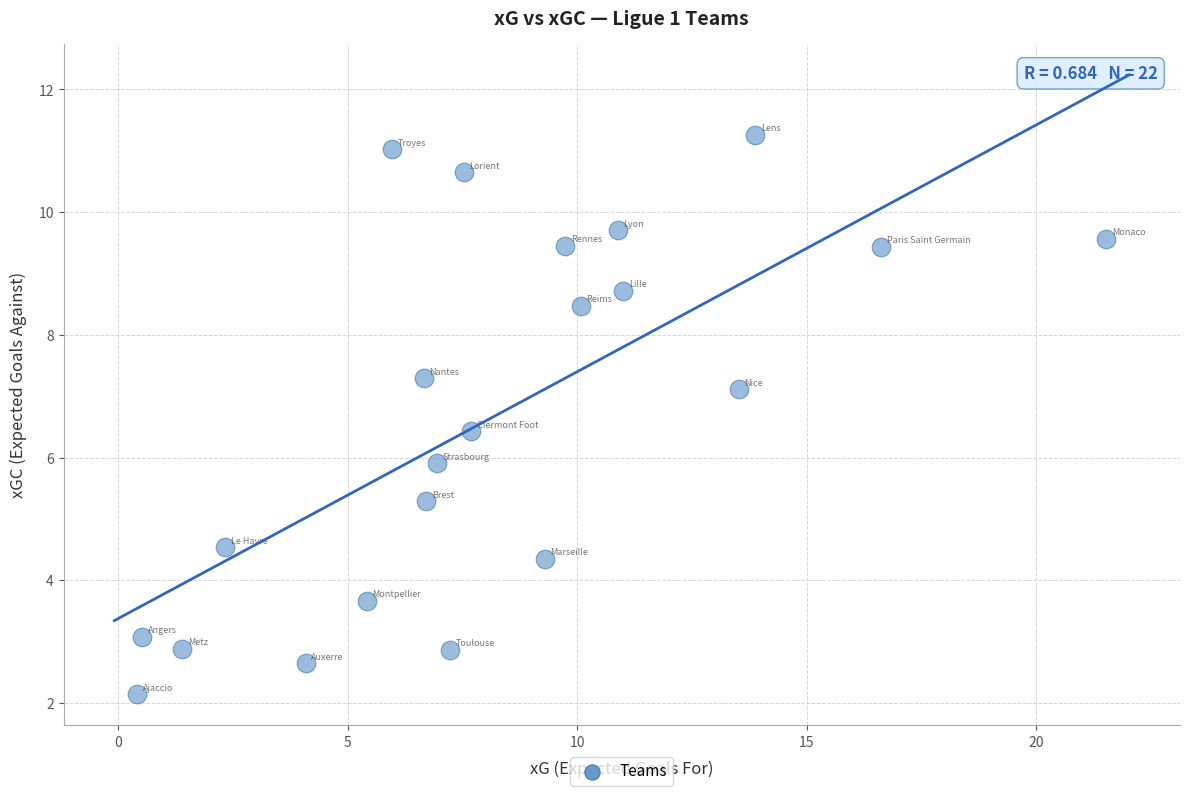

What is the range of Y values (max minus min)?

9.1